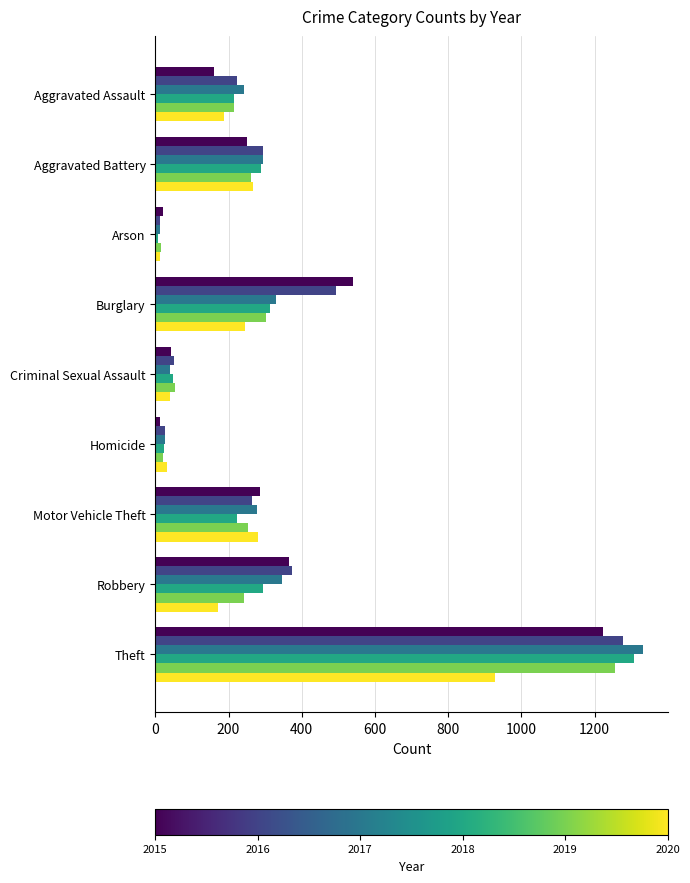

Which category has the highest value across all series?

Theft